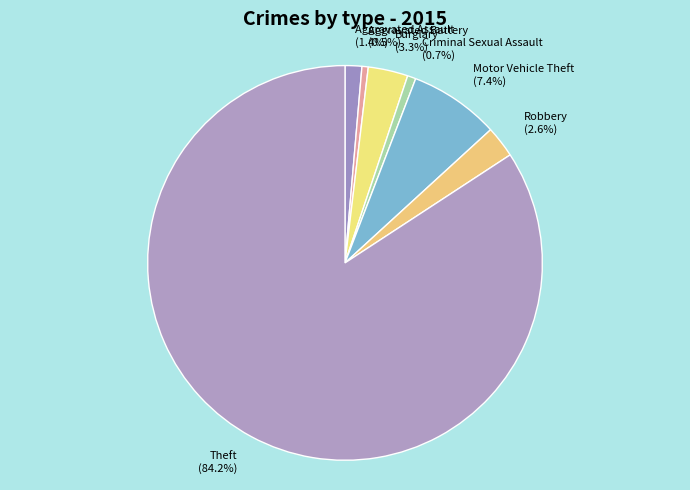

How much of the chart is everything except Robbery (2.6%)?

97.4%